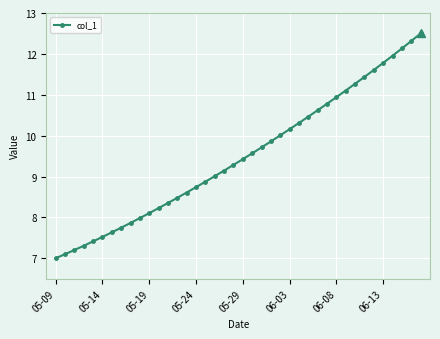

What is the value of the 29th point from the left?

10.6